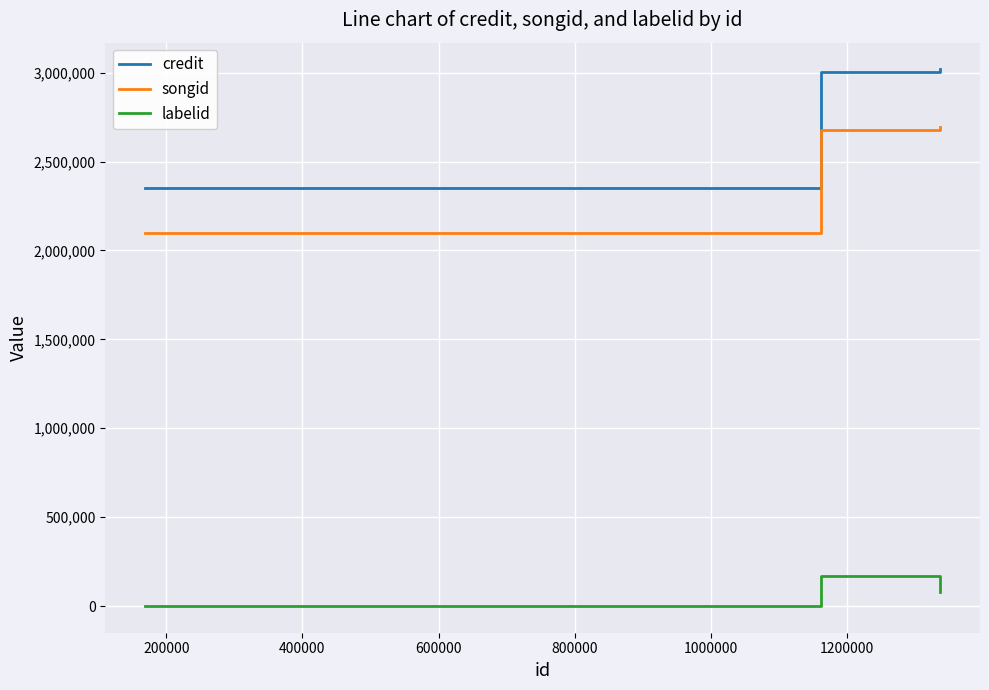

What is the sum of all labelid values?

248421